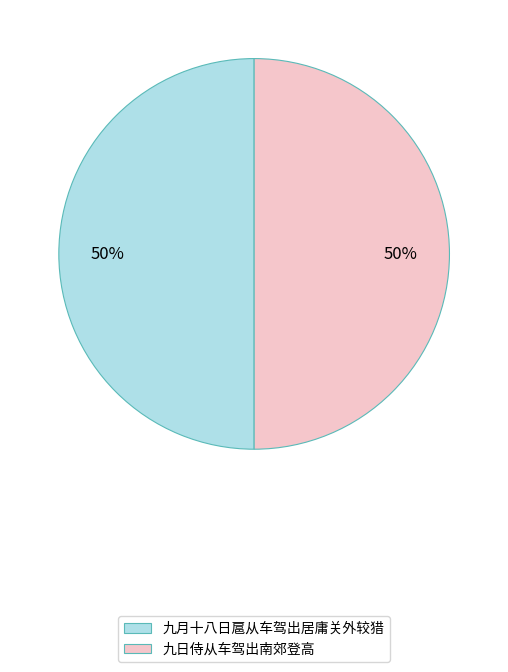

The 九日侍从车驾出南郊登高 slice represents 60% of the pie. True or false?

False